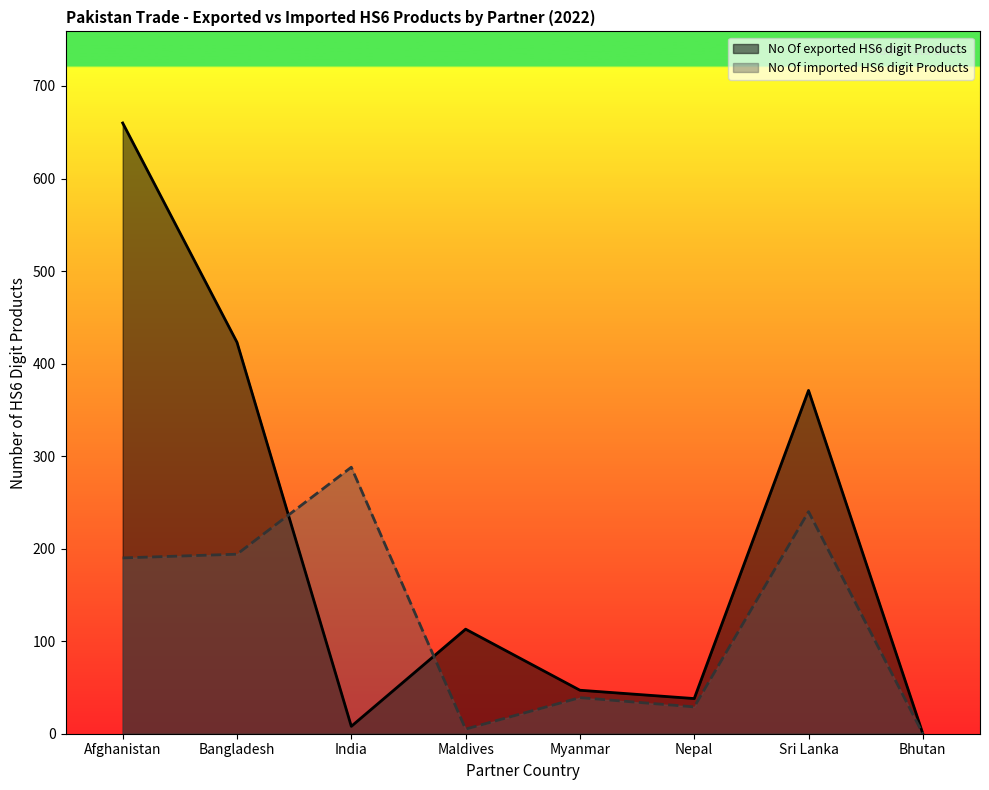

Rank the categories by No Of imported HS6 digit Products value from lowest to highest.

Bhutan, Maldives, Nepal, Myanmar, Afghanistan, Bangladesh, Sri Lanka, India